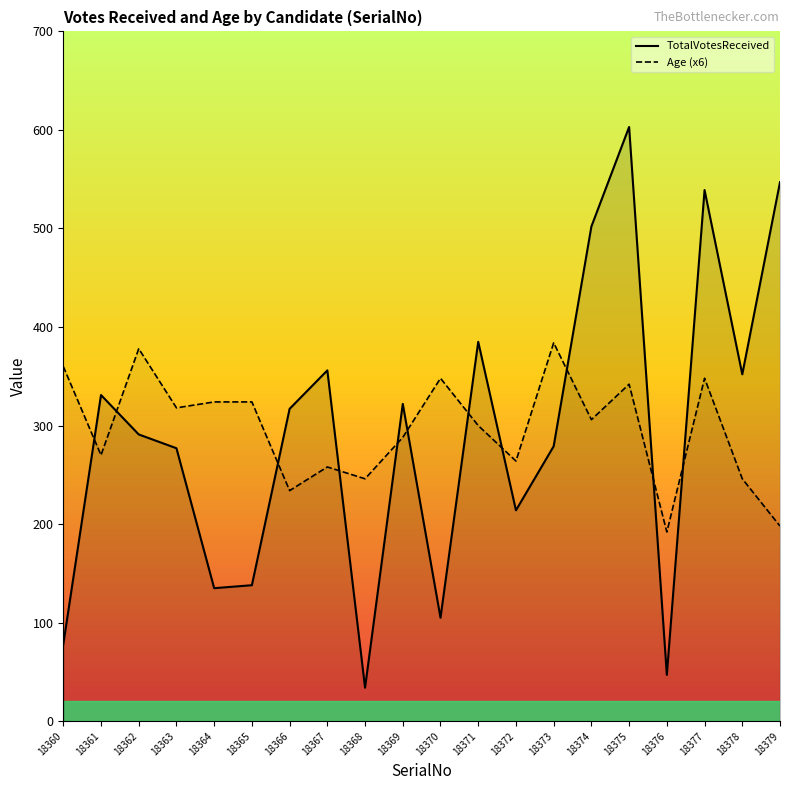

After their last crossing, which series has the higher values: TotalVotesReceived or Age?

TotalVotesReceived